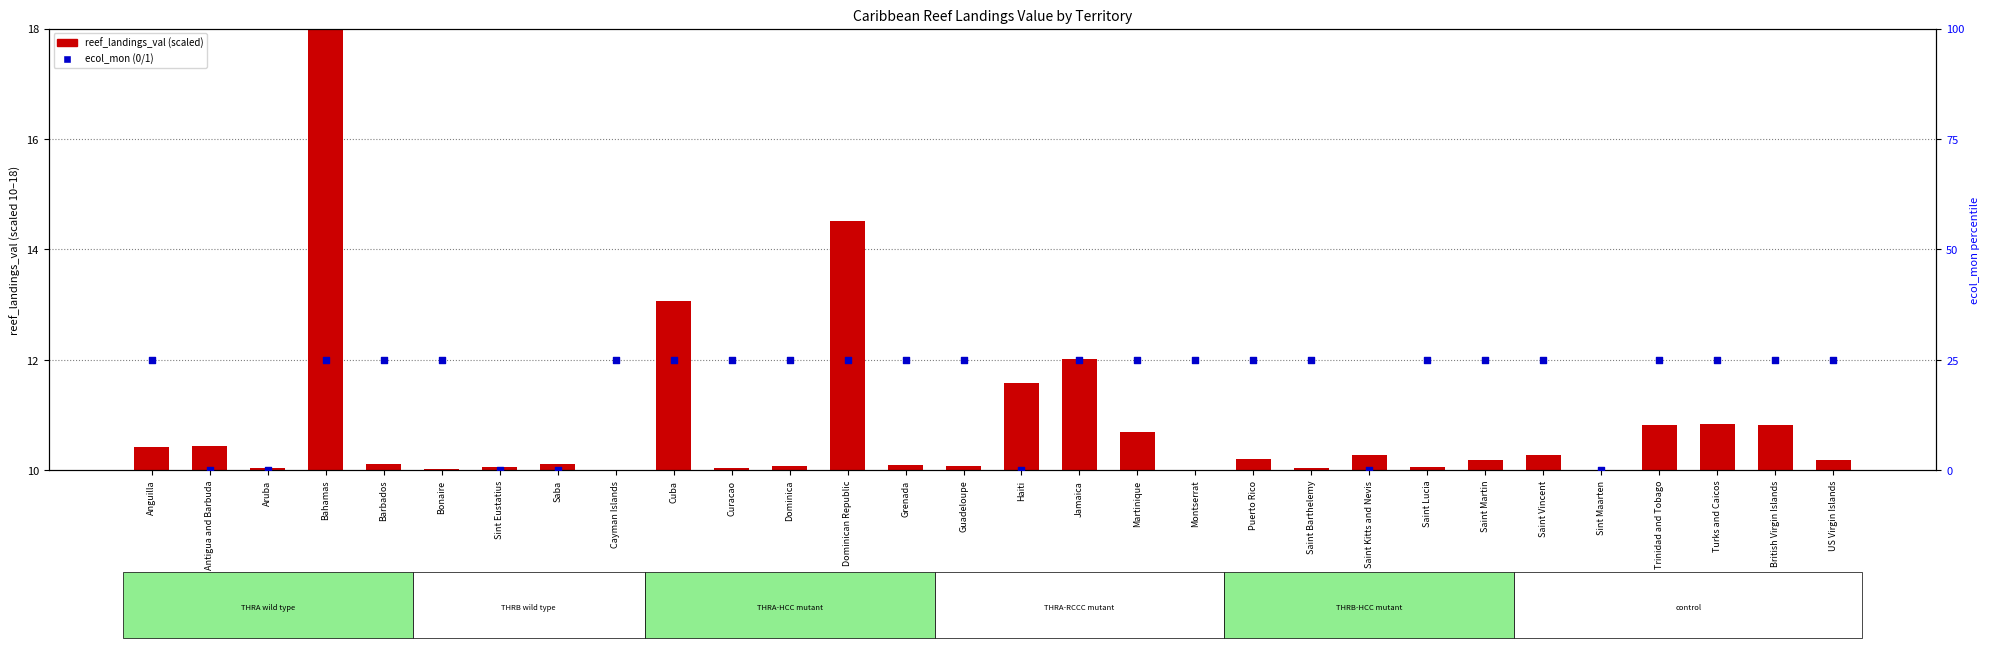

Which series has the widest spread of Y values?

ecol_mon